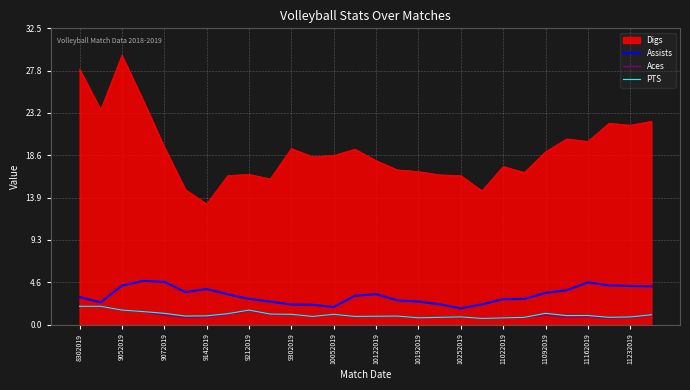

True or false: Assists and PTS cross at least once.

False